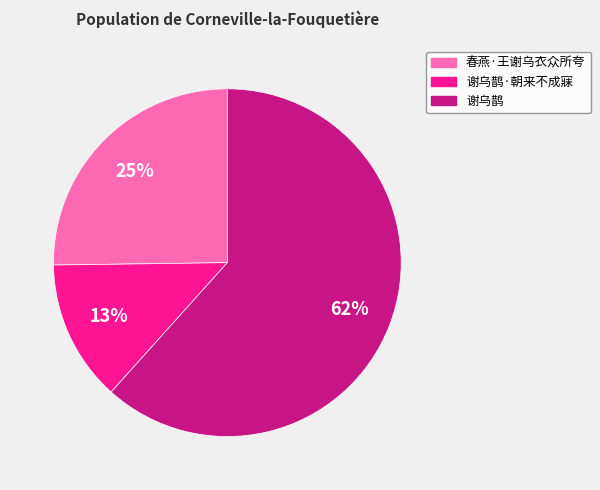

Is there any slice that represents more than half of the pie?

Yes